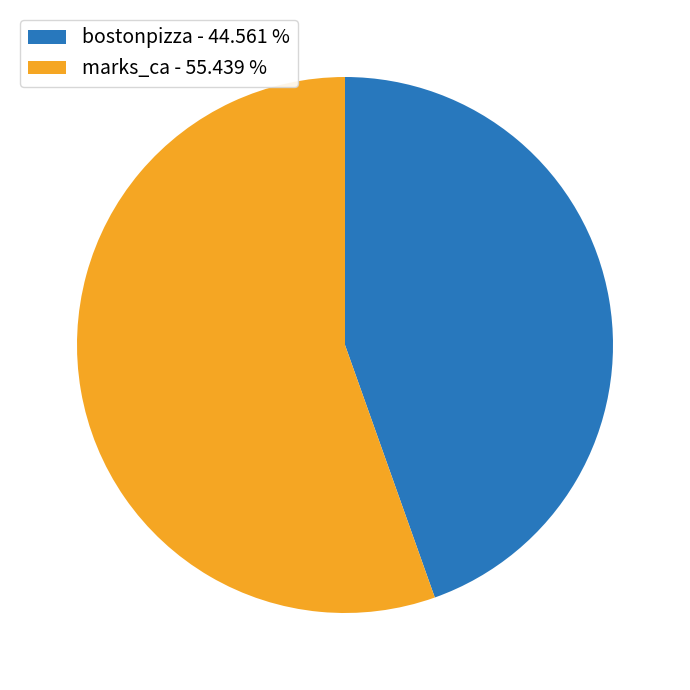

How many segments does this pie chart have?

2